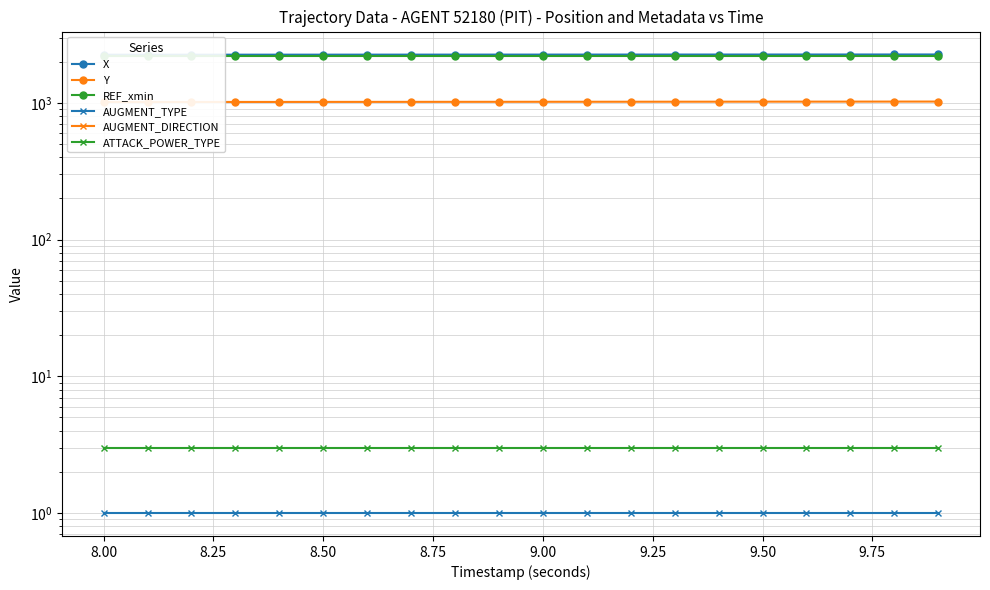

Is the value of REF_xmin at 9.00 greater than the value of ATTACK_POWER_TYPE at 18?

Yes